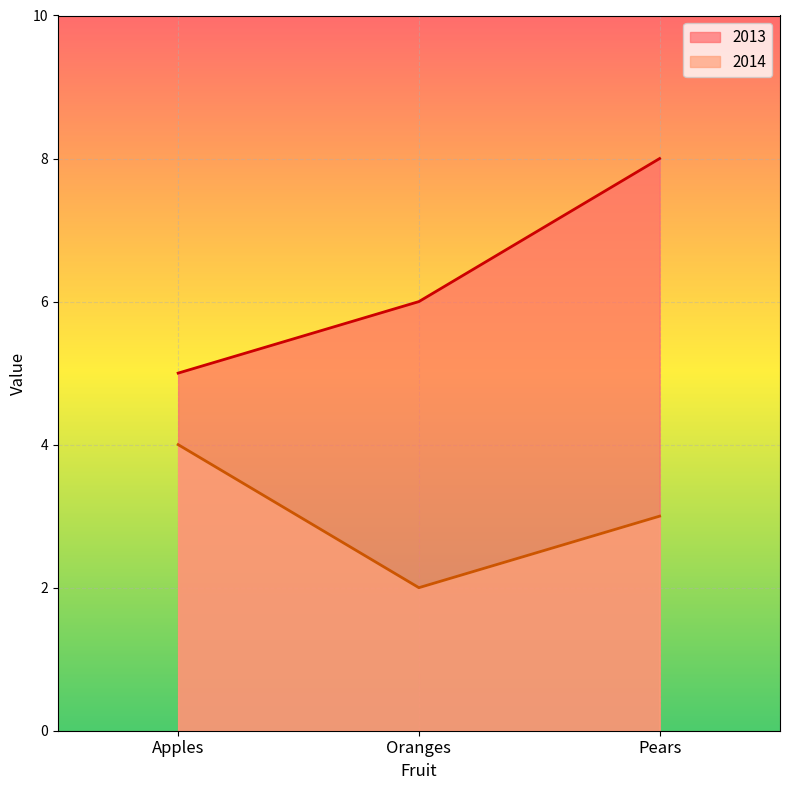

The value of 2014 at Pears is 3. True or false?

True